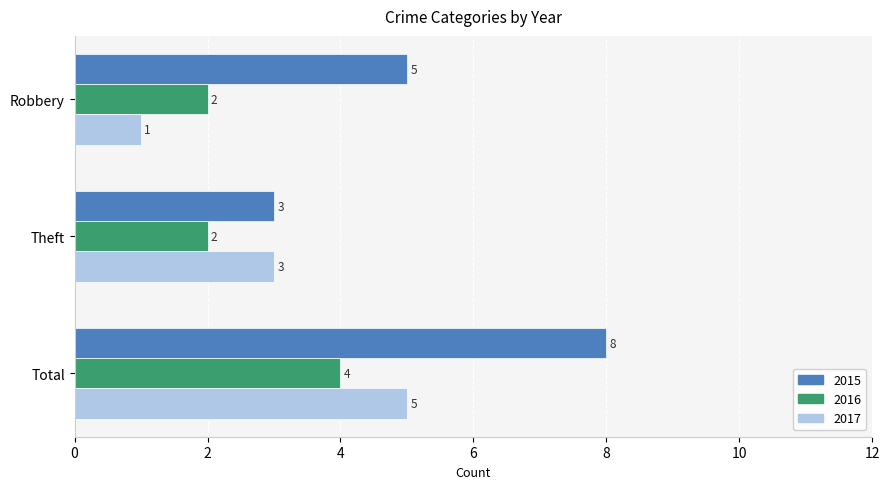

Is it true that 2015 equals 8 at Total?

True